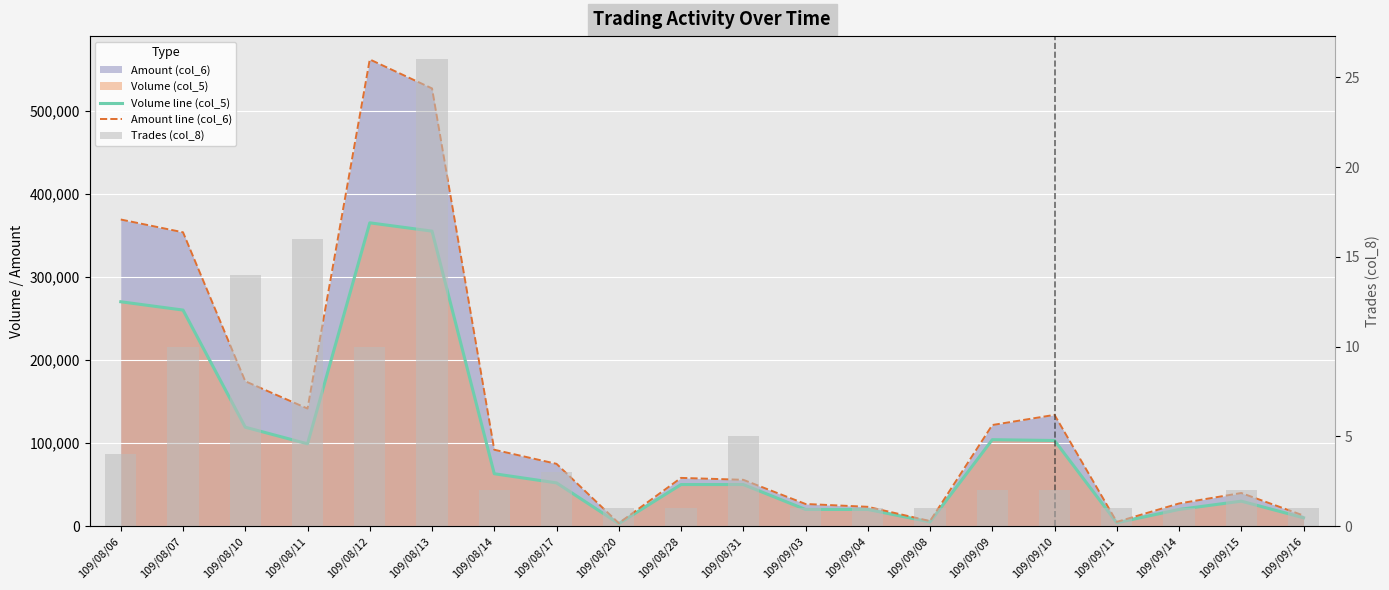

At which category does the chart reach its minimum across all series?

109/08/20